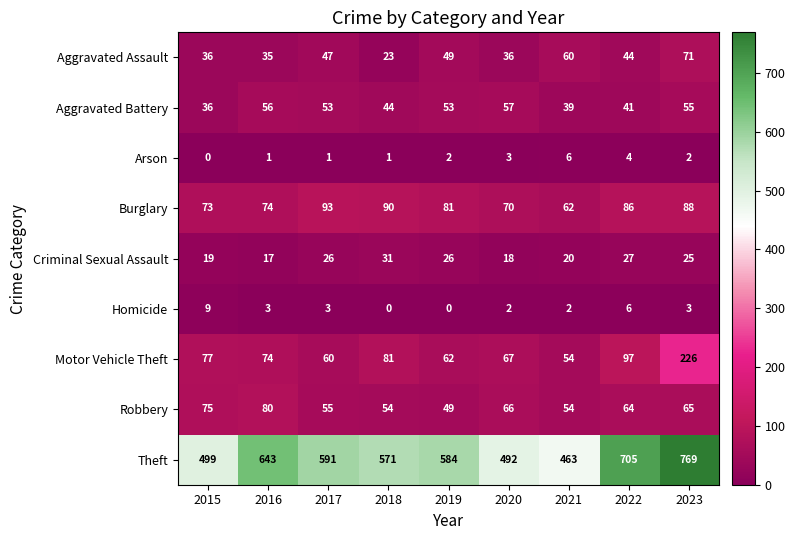

Which series changed the most between 2020 and 2023?

Theft